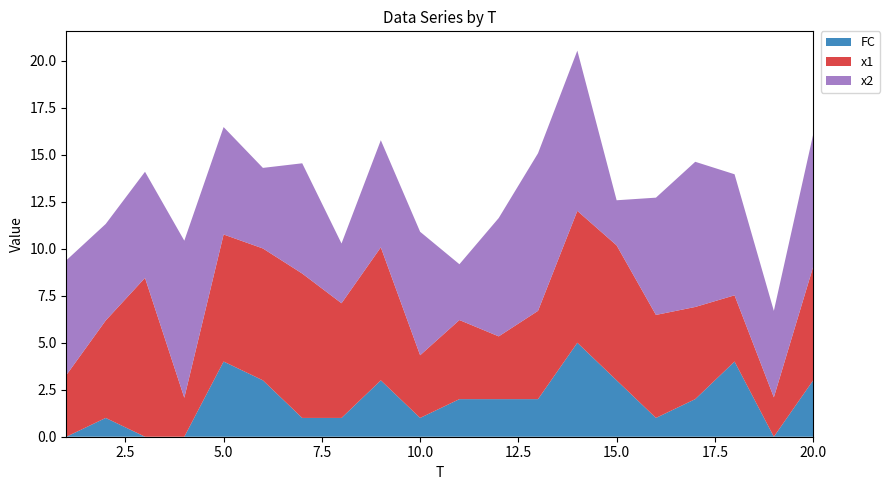

Reading left to right, list all the values displayed in this chart.

x1: 3.3	5.2	8.4	2.1	6.8	7.0	7.7	6.1	7.1	3.3	4.2	3.3	4.7	7.0	7.2	5.5	4.9	3.5	2.1	6.0
x2: 6.1	5.1	5.6	8.4	5.7	4.3	5.9	3.2	5.7	6.6	3.0	6.3	8.4	8.5	2.4	6.2	7.7	6.4	4.6	7.0
FC: 0.0	1.0	0.0	0.0	4.0	3.0	1.0	1.0	3.0	1.0	2.0	2.0	2.0	5.0	3.0	1.0	2.0	4.0	0.0	3.0